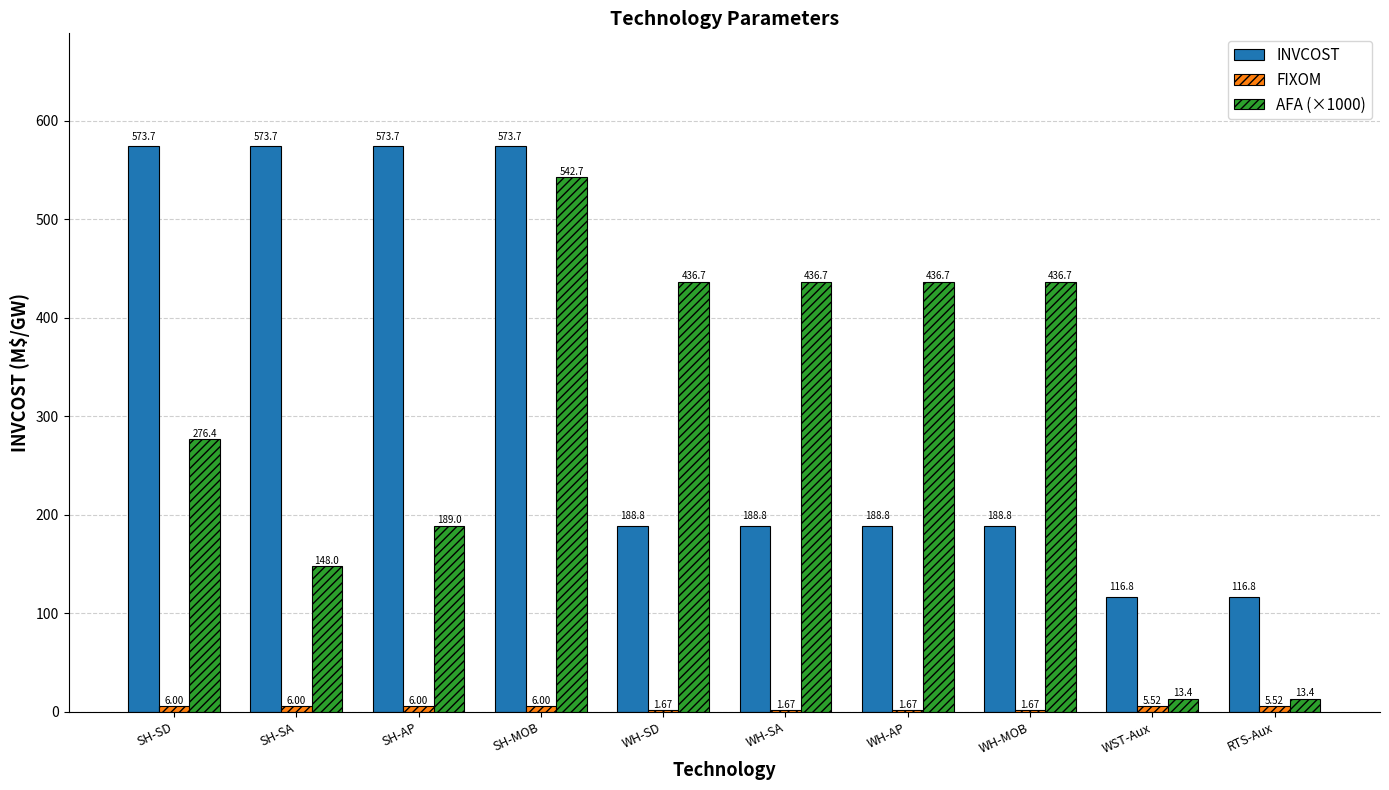

At which label is AFA (×1000) closest to 278?

SH-SD